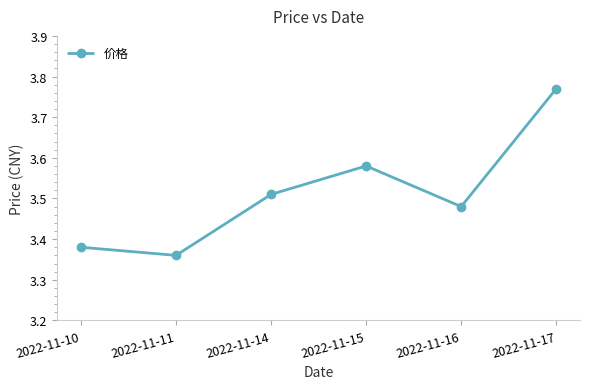

Rank the categories by value from highest to lowest.

2022-11-17, 2022-11-15, 2022-11-14, 2022-11-16, 2022-11-10, 2022-11-11